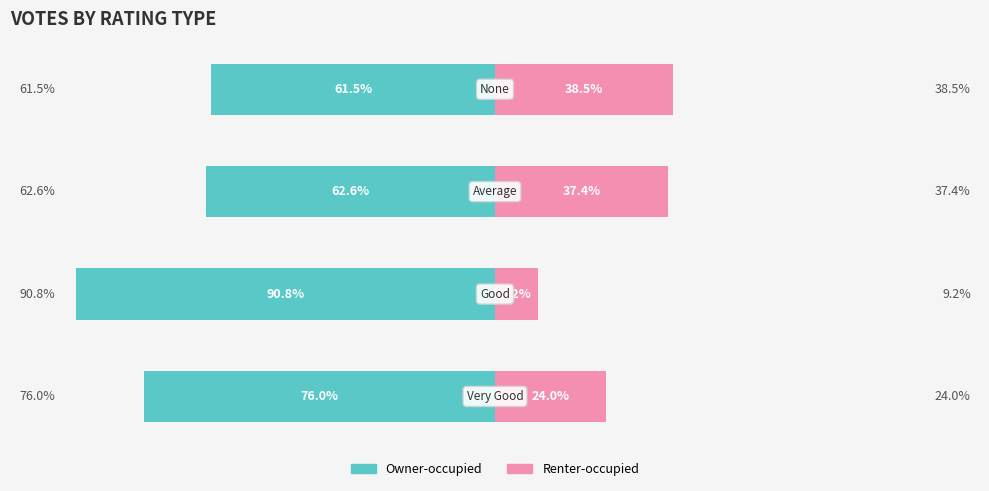

How many groups of bars are there?

4